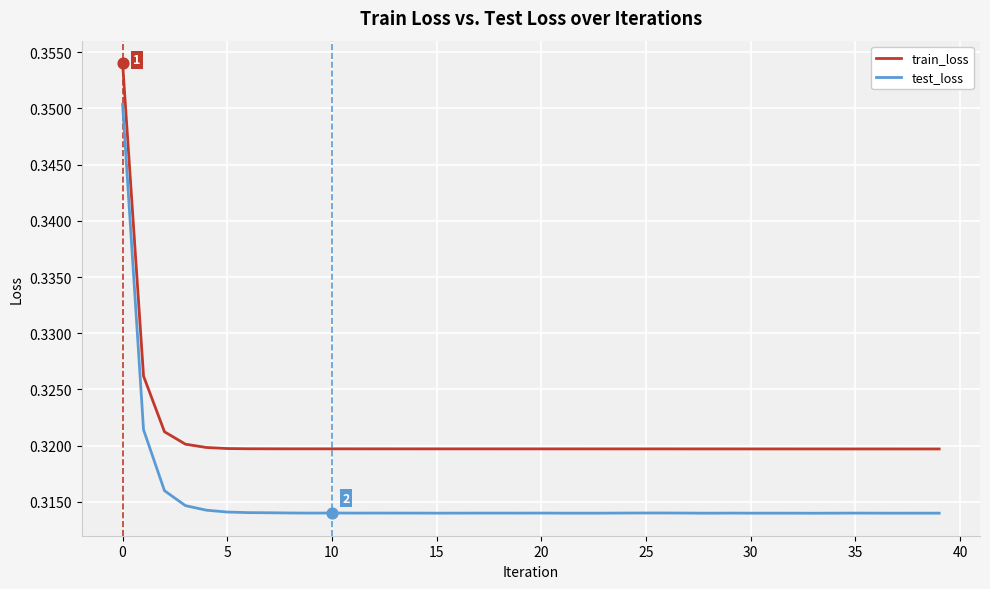

At how many categories does at least one series exceed 0?

40